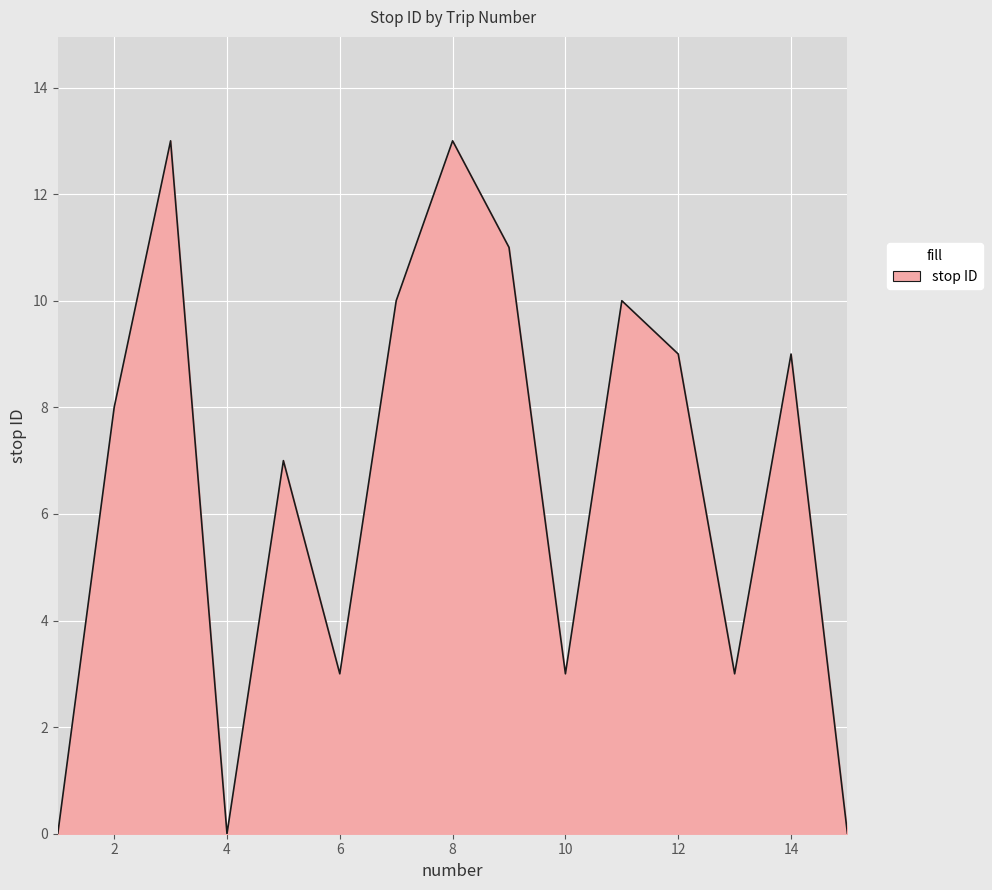

What is the sum of all values?

99